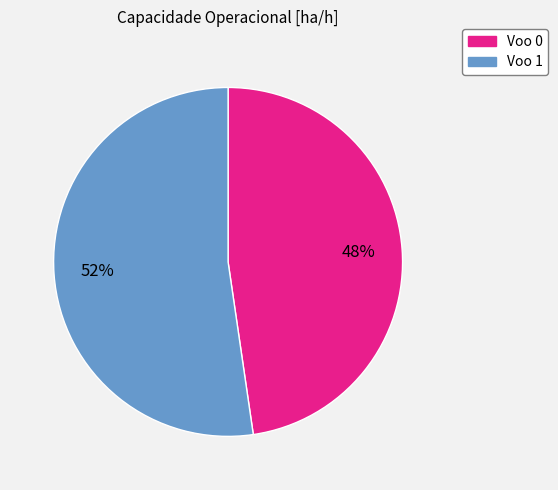

To the nearest percent, what is the average slice percentage?

50%